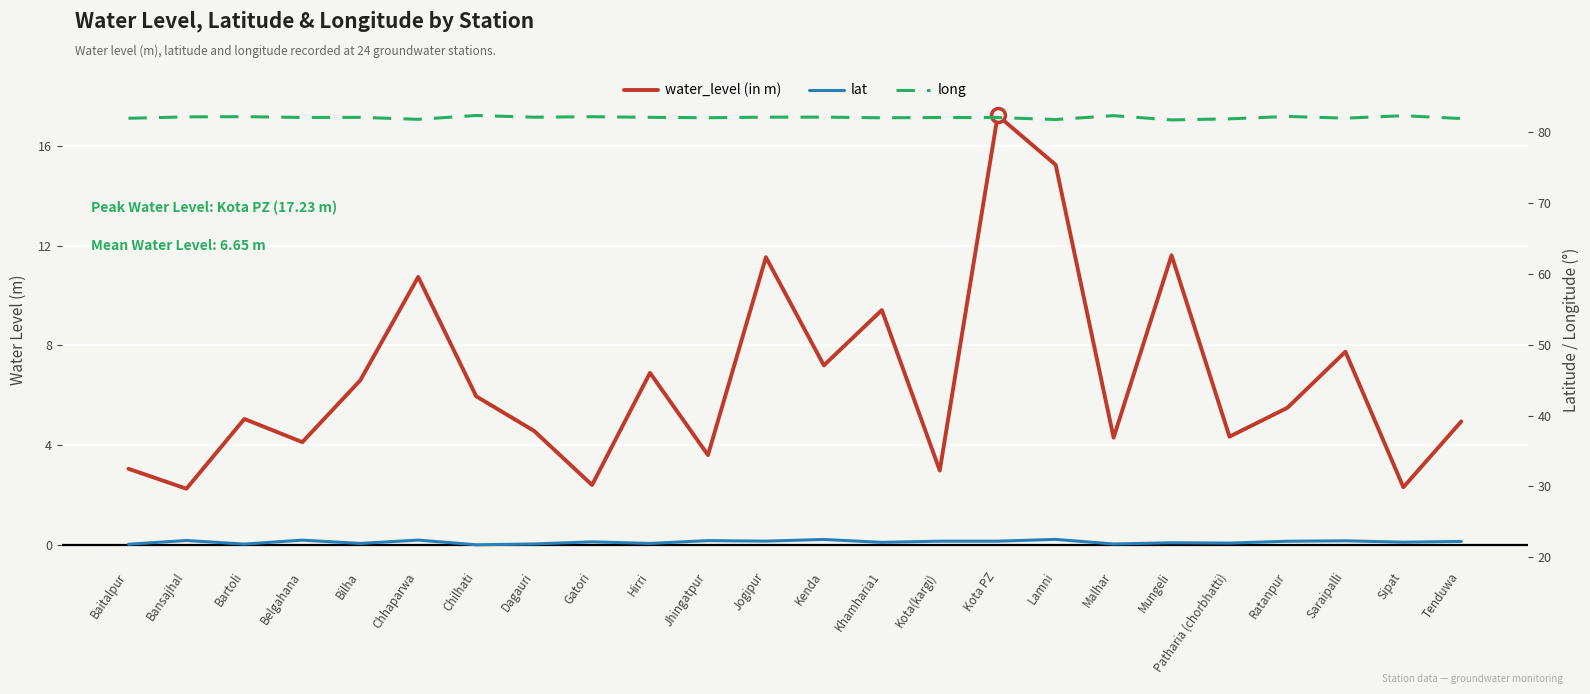

How many series are shown in this chart?

3